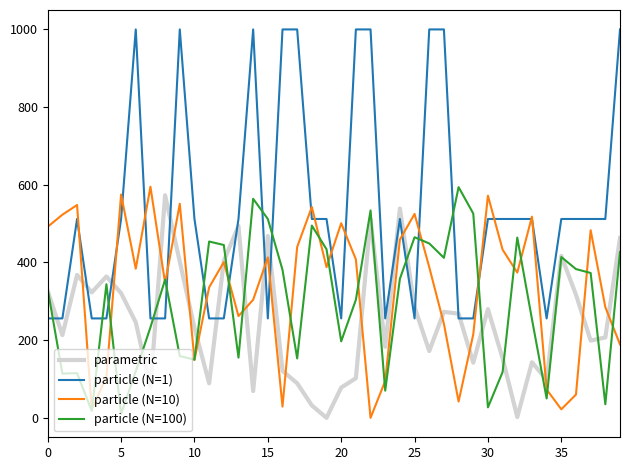

What is the maximum value shown in the chart?

1000